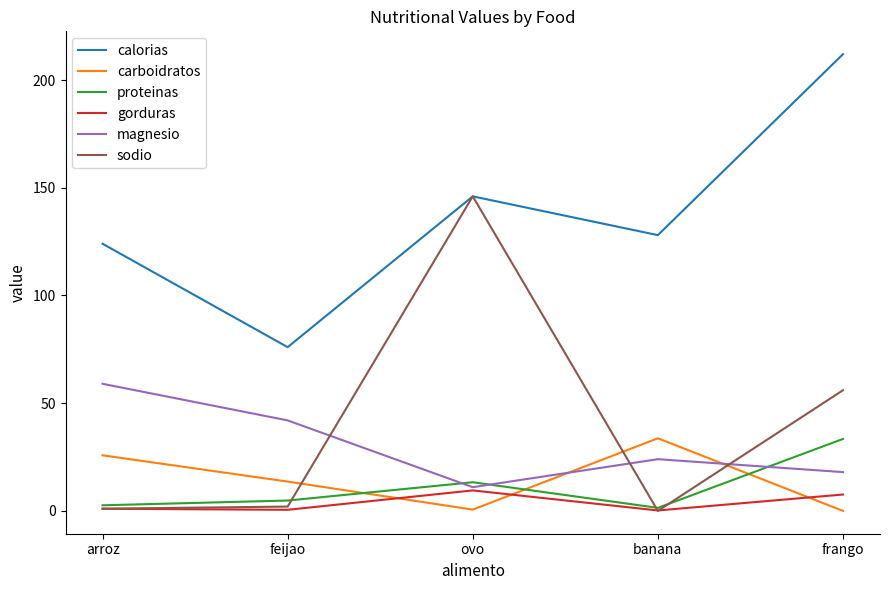

Which series has the largest total across all categories?

calorias